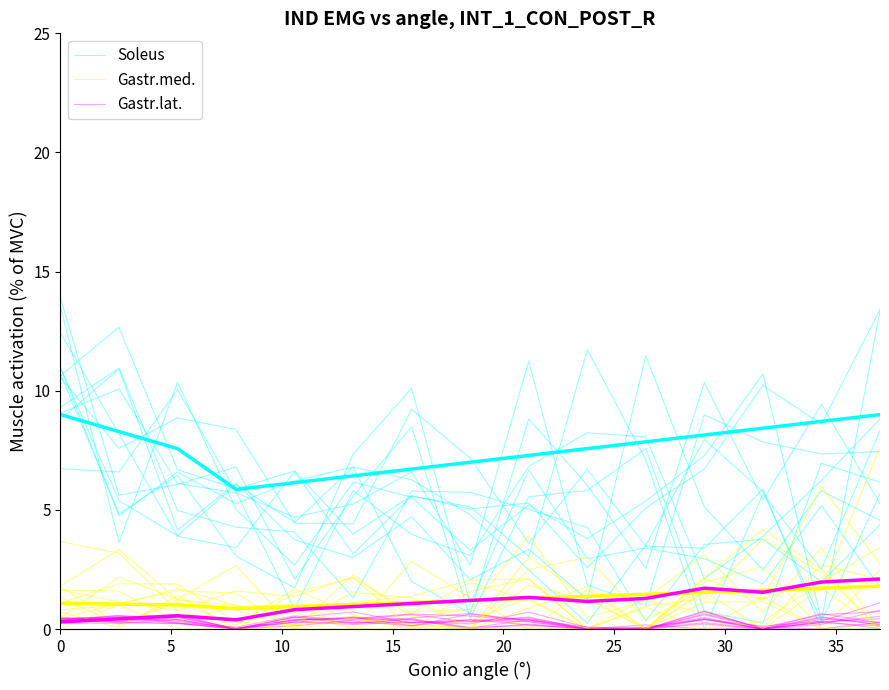

True or false: Gastr.lat. has a value of 0.8 at 10.

False